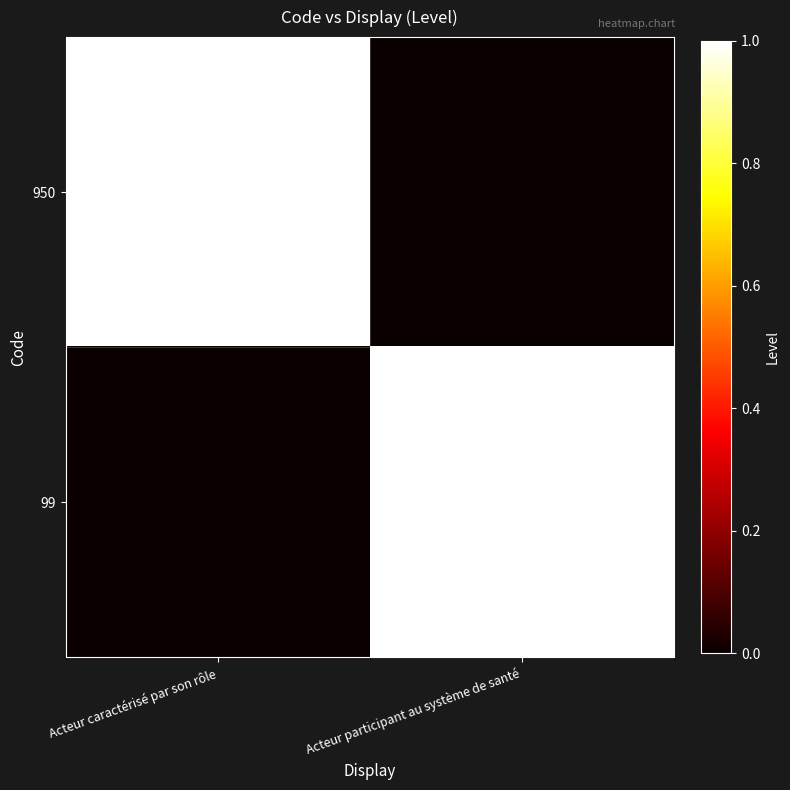

At how many categories does at least one series exceed 0?

2